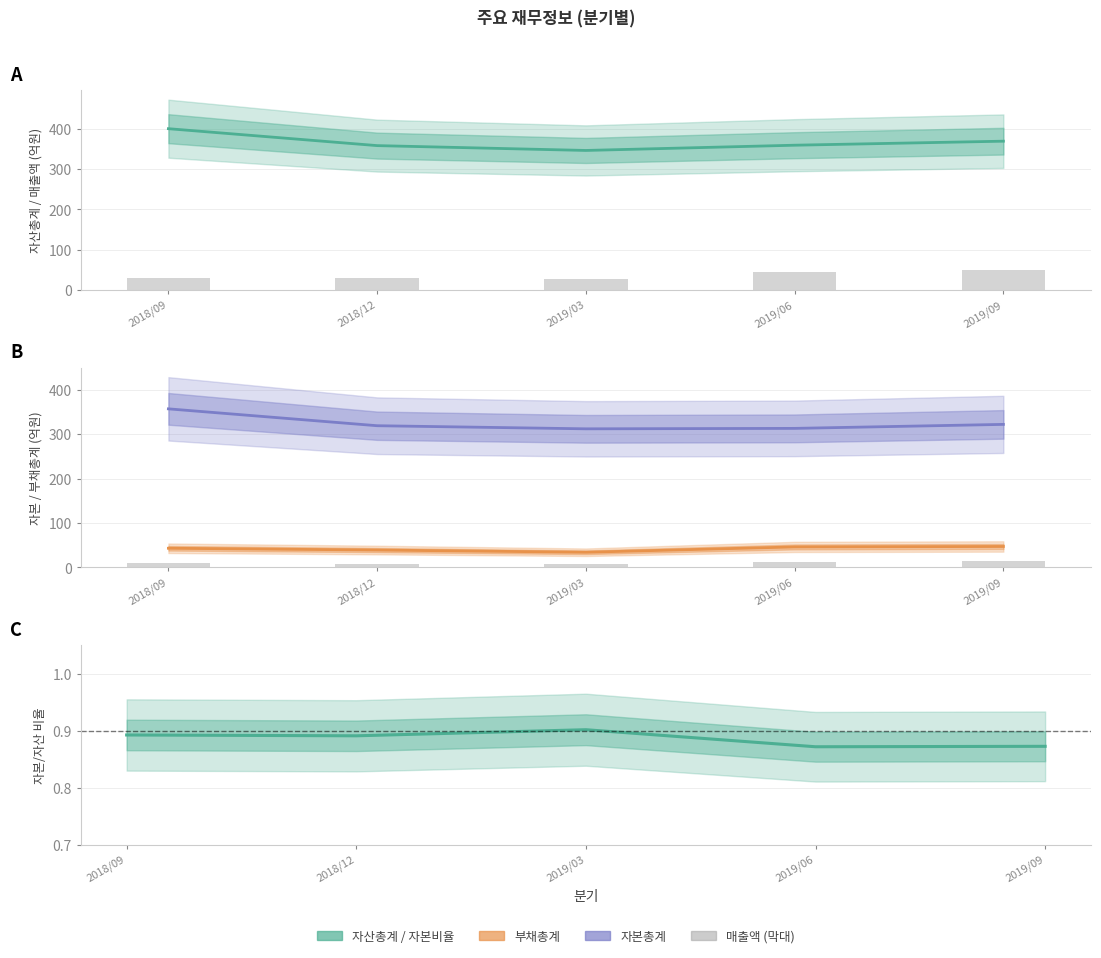

What is the total value across all series at 2019/03?

718.9